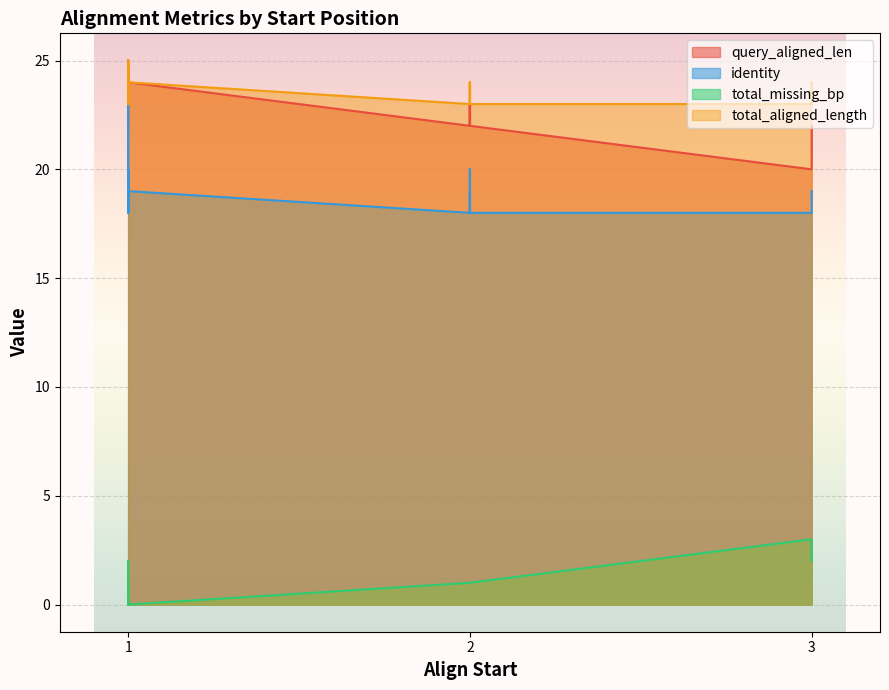

What is the maximum value shown in the chart?

25